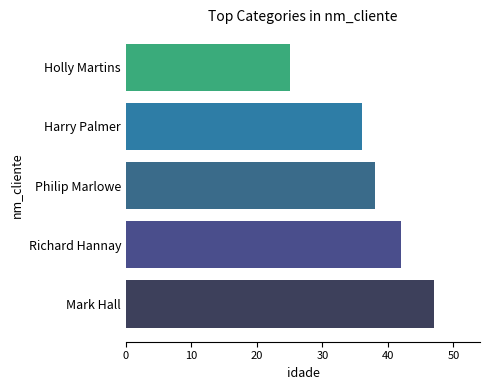

How many distinct data groups are displayed?

1